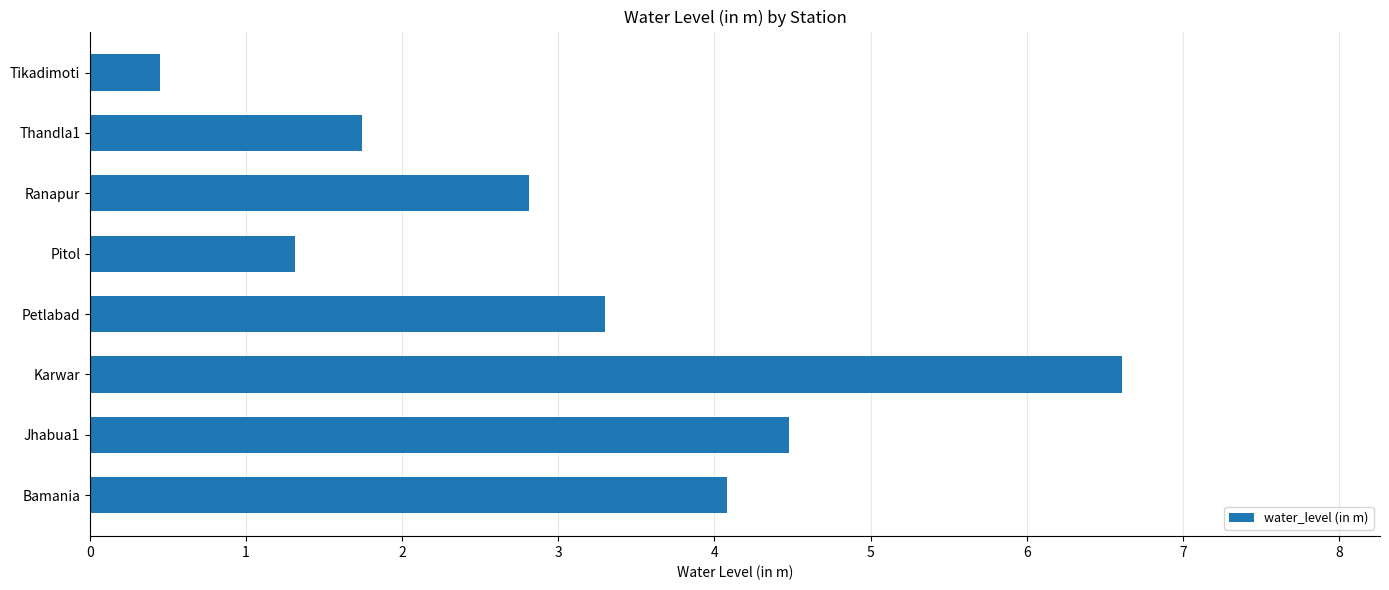

What is the difference between the maximum and minimum values?

6.2